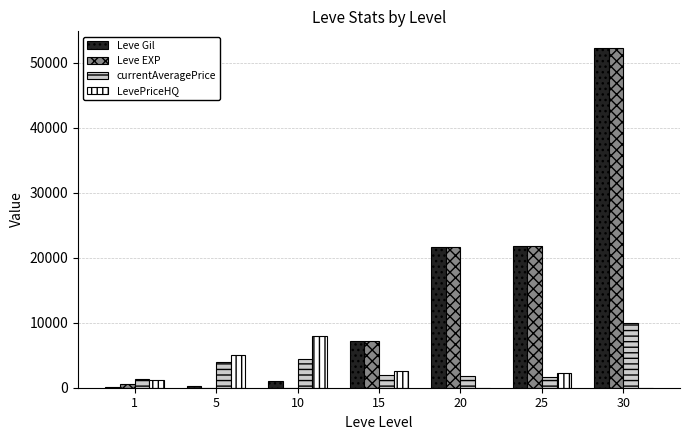

What is the maximum value shown in the chart?

52220